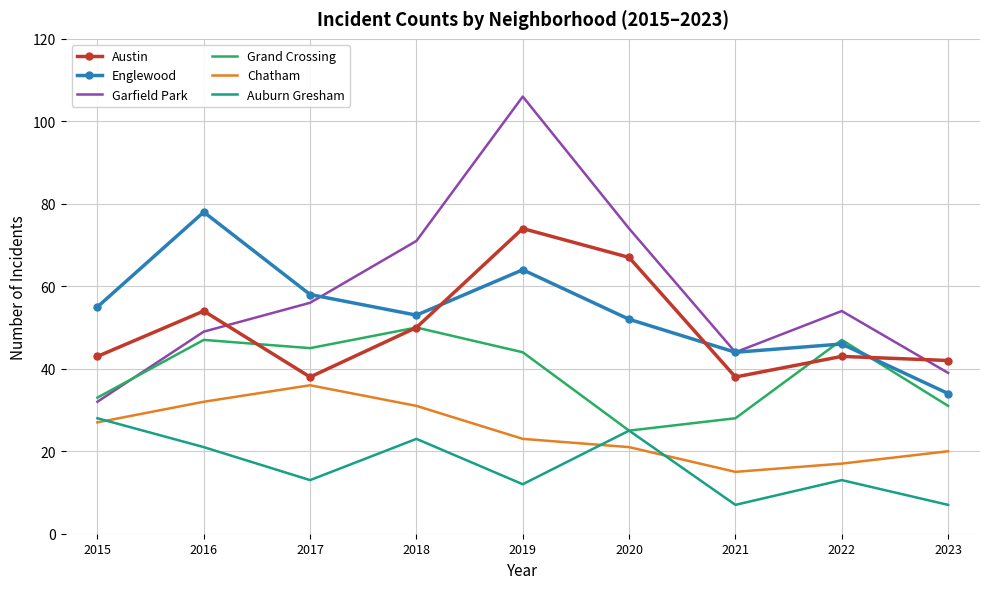

At 2015, list the series in order from largest to smallest.

Englewood, Austin, Grand Crossing, Garfield Park, Auburn Gresham, Chatham